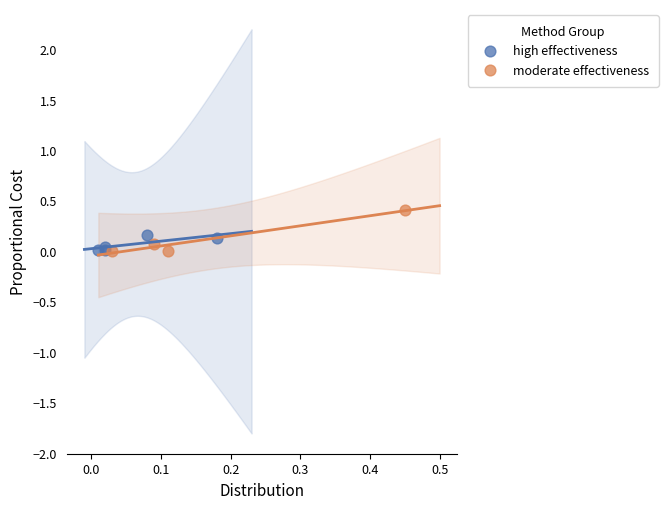

Which series has the largest Y range (max minus min)?

moderate effectiveness